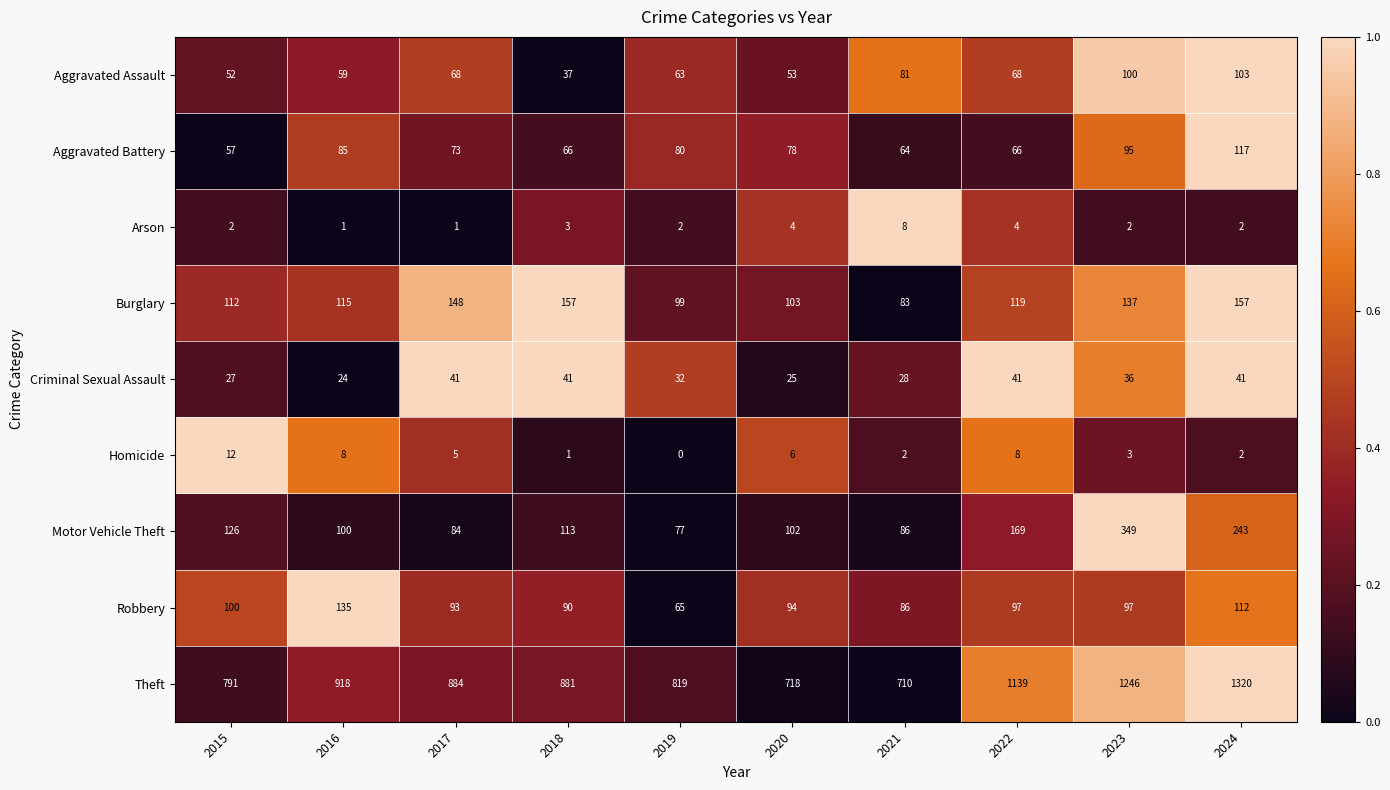

At 2017, list the series in order from smallest to largest.

Arson, Homicide, Criminal Sexual Assault, Aggravated Assault, Aggravated Battery, Motor Vehicle Theft, Robbery, Burglary, Theft